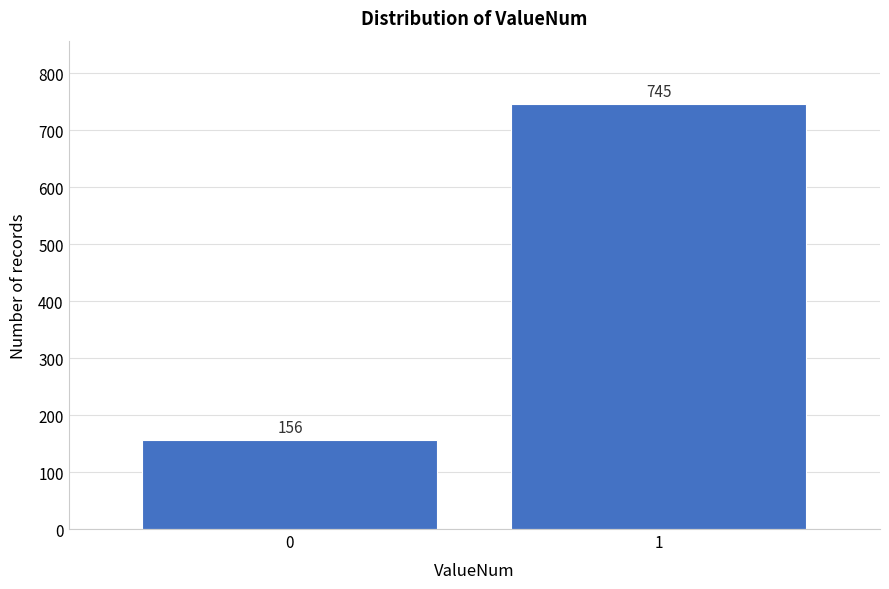

Reading right to left, extract all data points from this chart.

1=745	0=156